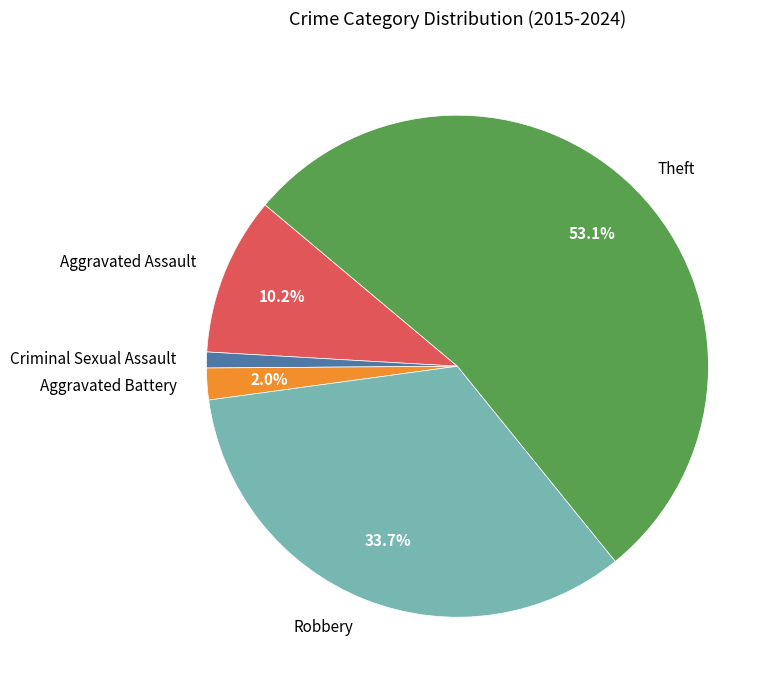

Approximately how many times larger is the value at Criminal Sexual Assault compared to Aggravated Assault?

0.1